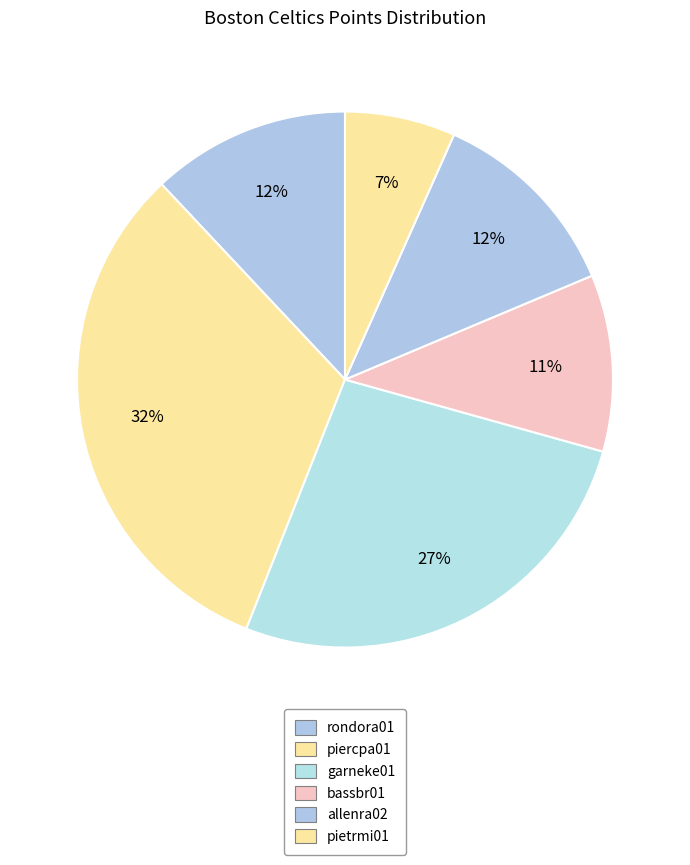

How many segments does this pie chart have?

6